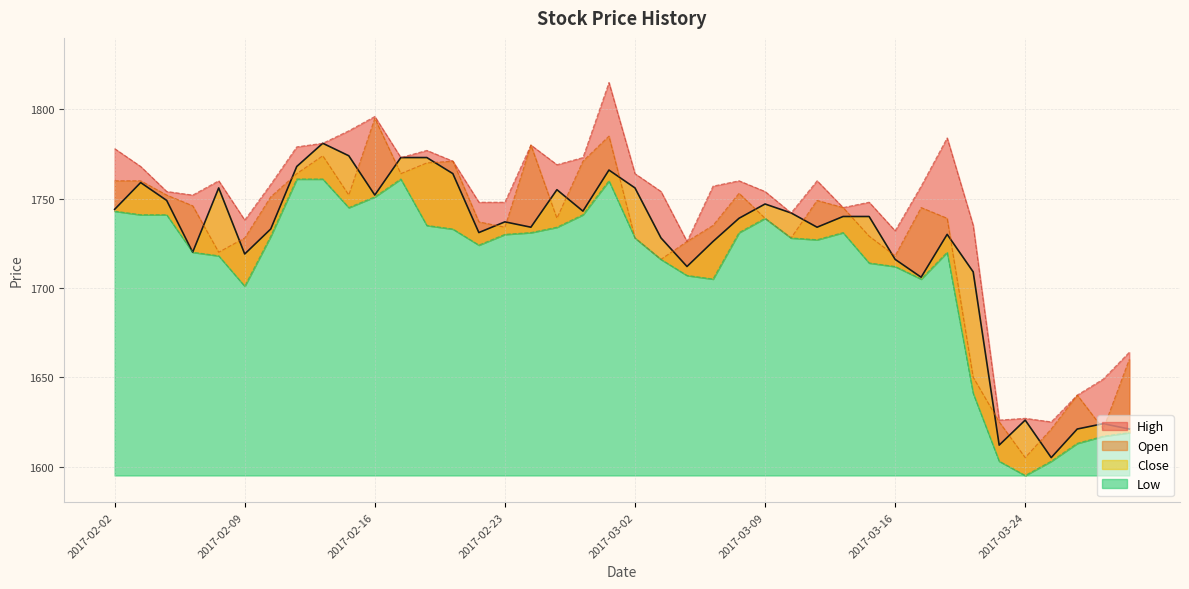

Reading left to right, what are all the values shown in this chart?

Close line: 1744	1759	1749	1720	1756	1719	1733	1768	1781	1774	1752	1773	1773	1764	1731	1737	1734	1755	1743	1766	1756	1728	1712	1726	1739	1747	1742	1734	1740	1740	1716	1706	1730	1709	1612	1626	1605	1621	1624	1621
High line: 1778	1768	1754	1752	1760	1738	1758	1779	1781	1788	1796	1773	1777	1771	1748	1748	1780	1769	1773	1815	1764	1754	1726	1757	1760	1754	1742	1760	1745	1748	1732	1757	1784	1735	1626	1627	1625	1640	1649	1664
Open line: 1760	1760	1752	1746	1720	1728	1751	1764	1774	1752	1795	1764	1770	1771	1737	1734	1780	1739	1771	1785	1728	1716	1726	1735	1753	1739	1728	1749	1745	1729	1718	1745	1739	1650	1625	1605	1621	1640	1621	1660
Low line: 1743	1741	1741	1720	1718	1701	1729	1761	1761	1745	1751	1761	1735	1733	1724	1730	1731	1734	1741	1760	1728	1716	1707	1705	1731	1739	1728	1727	1731	1714	1712	1705	1720	1641	1603	1595	1603	1613	1617	1619